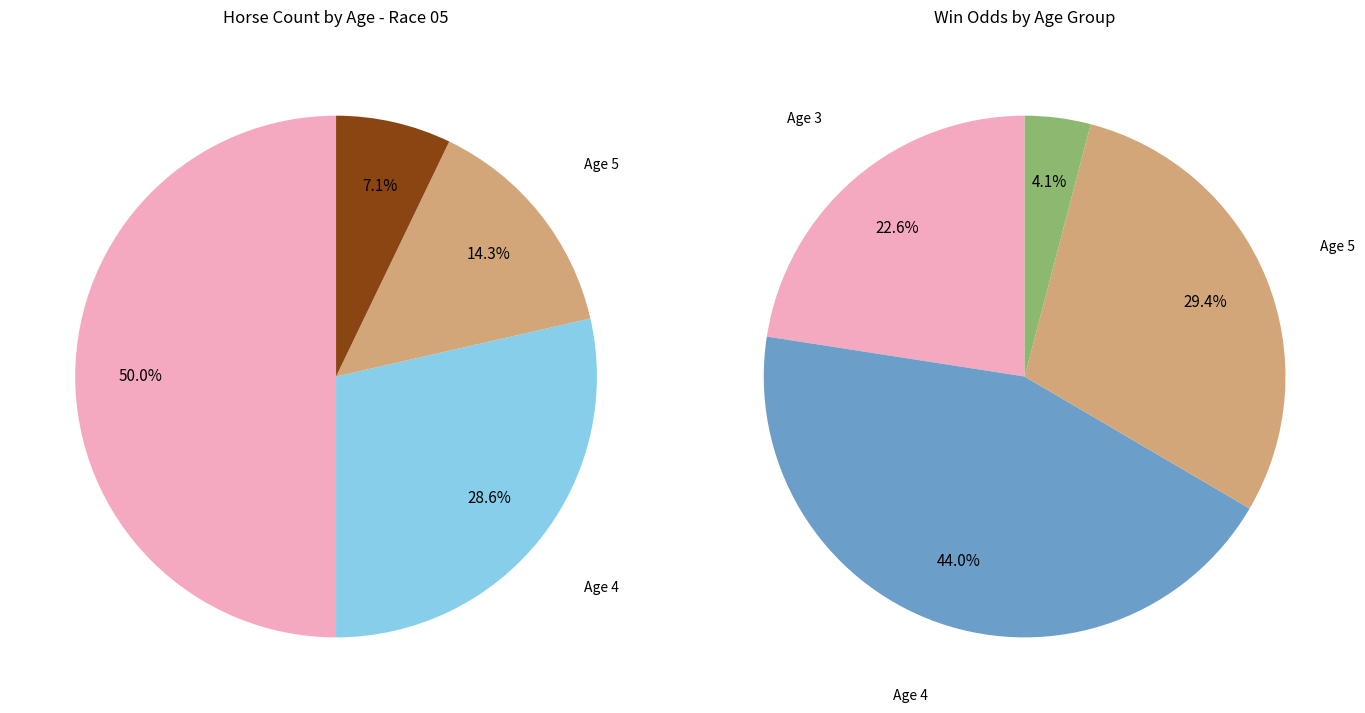

What is the largest slice in the pie chart?

Age 3